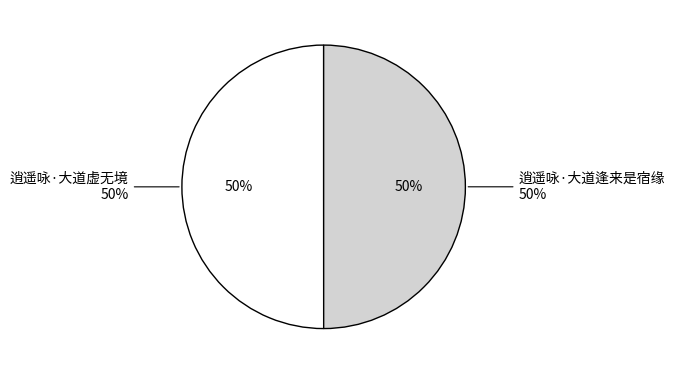

To the nearest percent, what portion does 逍遥咏·大道逢来是宿缘 represent?

50%